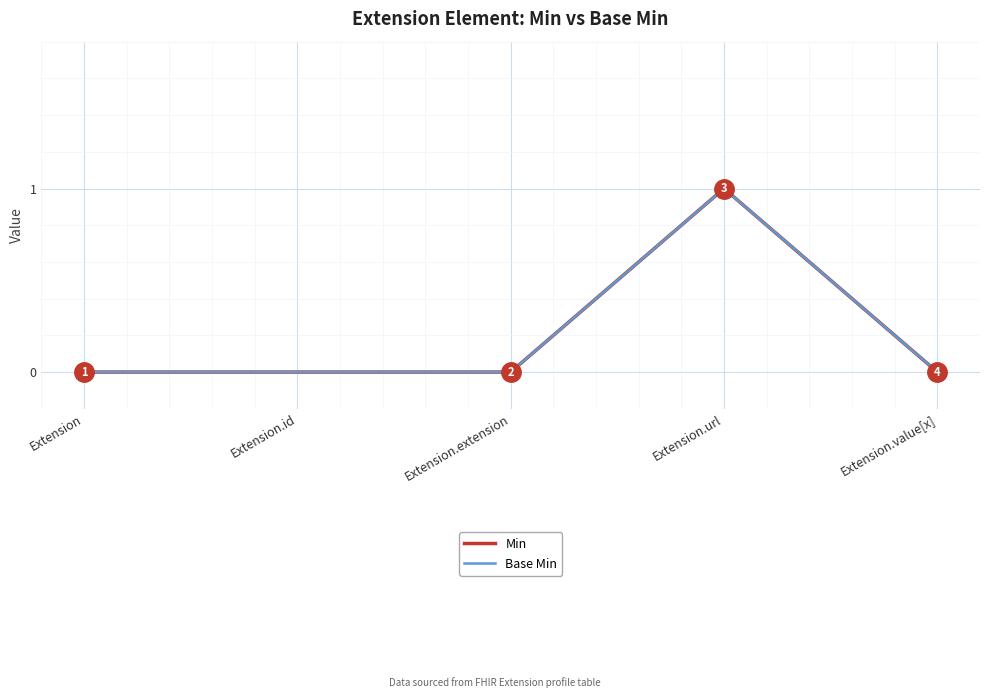

What position from the right is Extension.url?

2